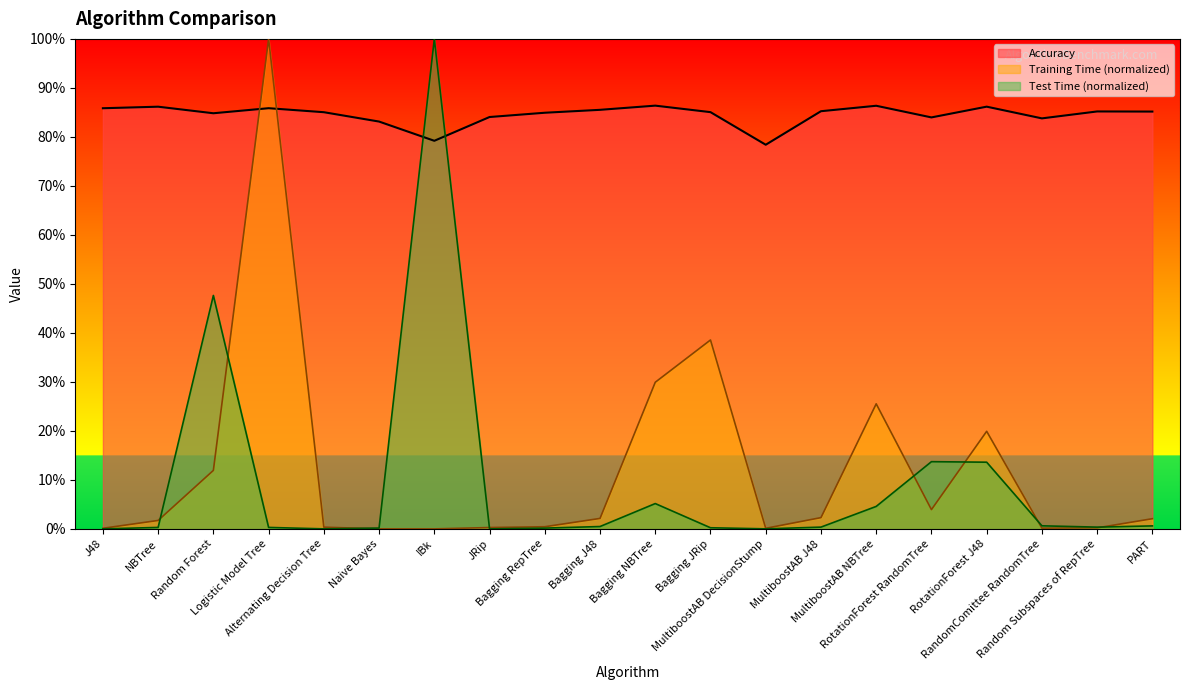

At which label does Accuracy reach its minimum?

MultiboostAB DecisionStump